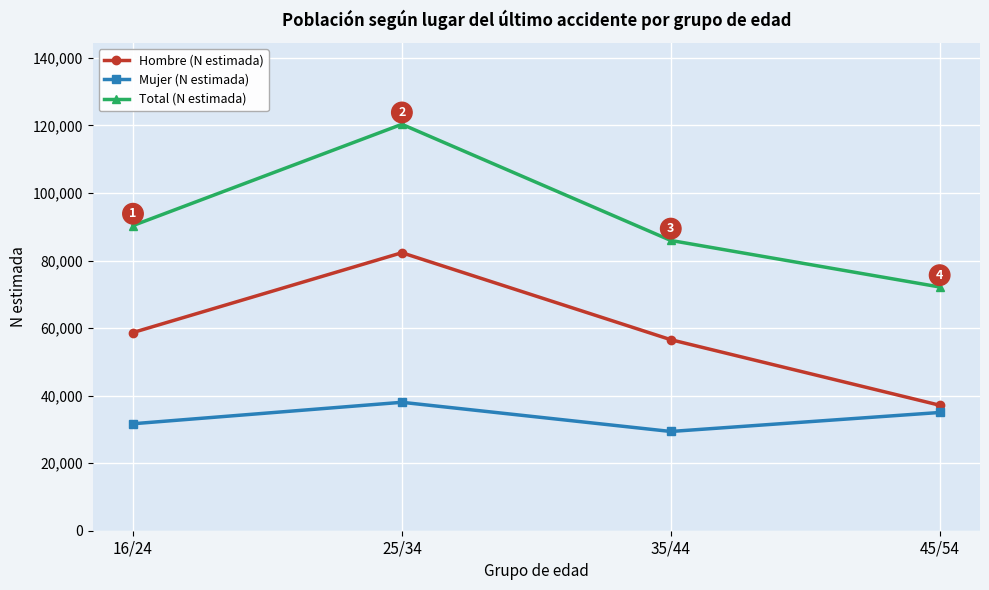

What is the average value of the Total (N estimada) series?

92210